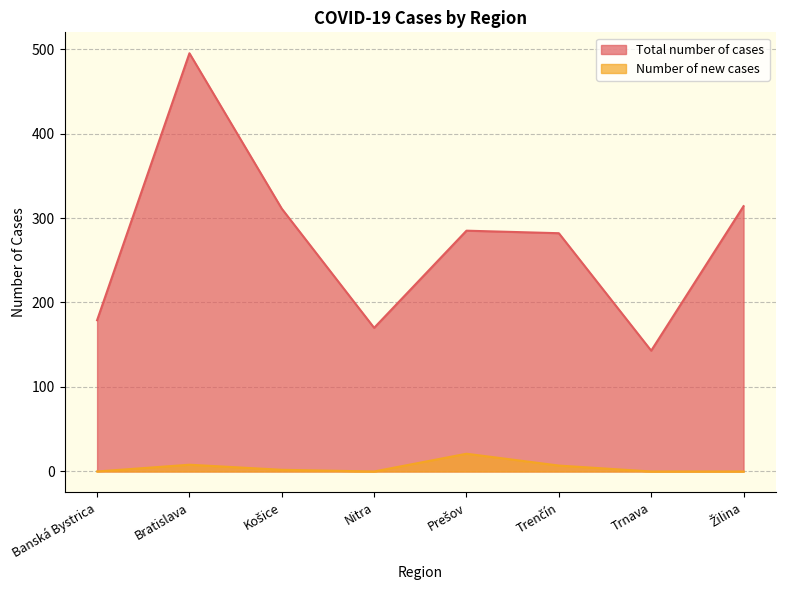

What is the greatest value displayed?

495